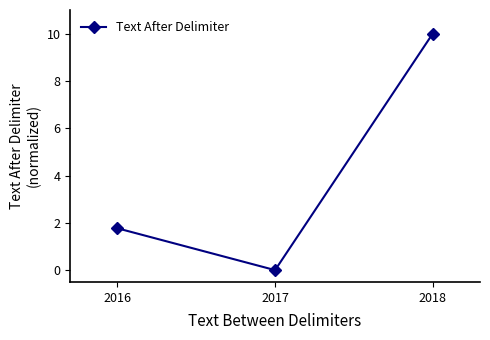

What is the value of the 1st point from the left?

1.8